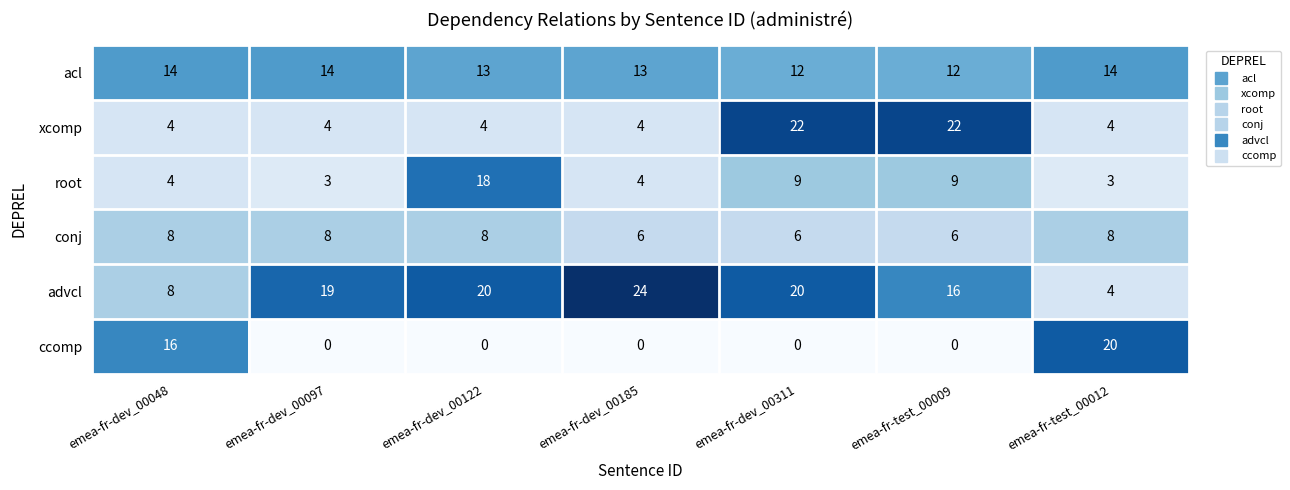

Which series has the largest total across all categories?

advcl